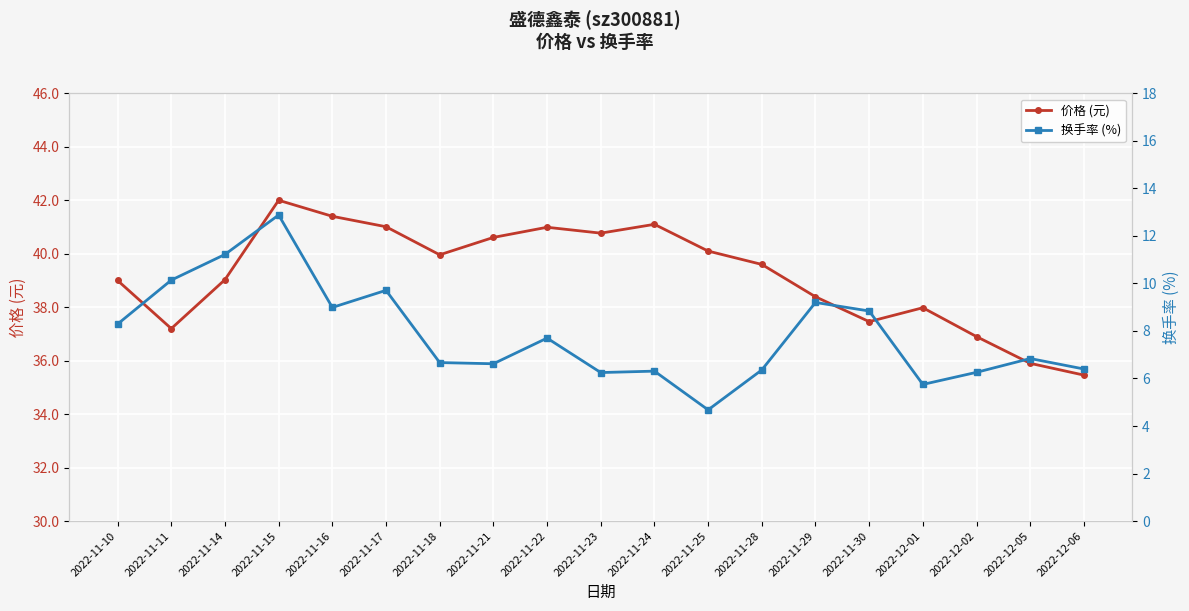

At which category is the sum across all series the highest?

2022-11-15